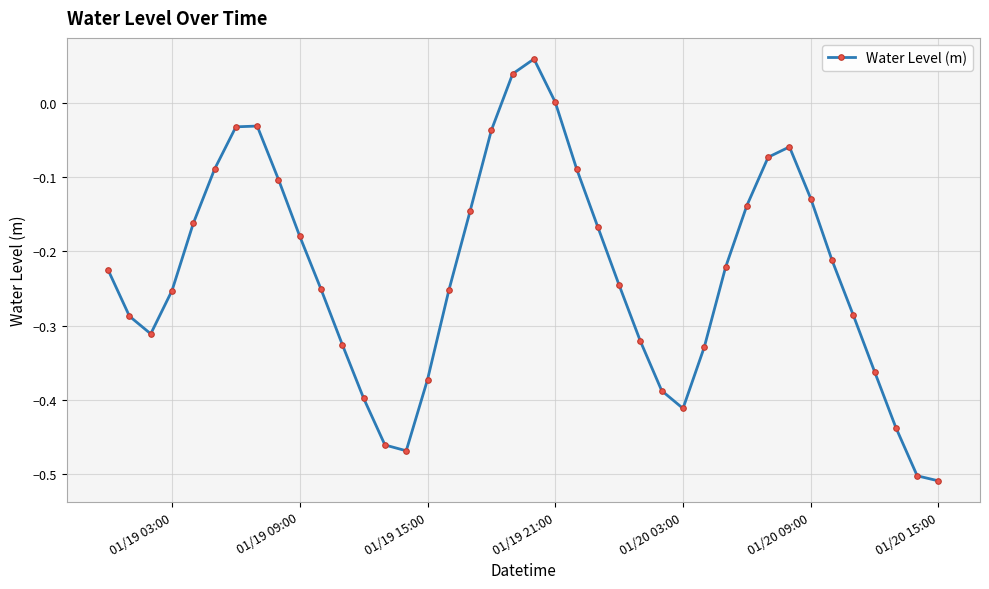

What is the sum of all values?

-9.2